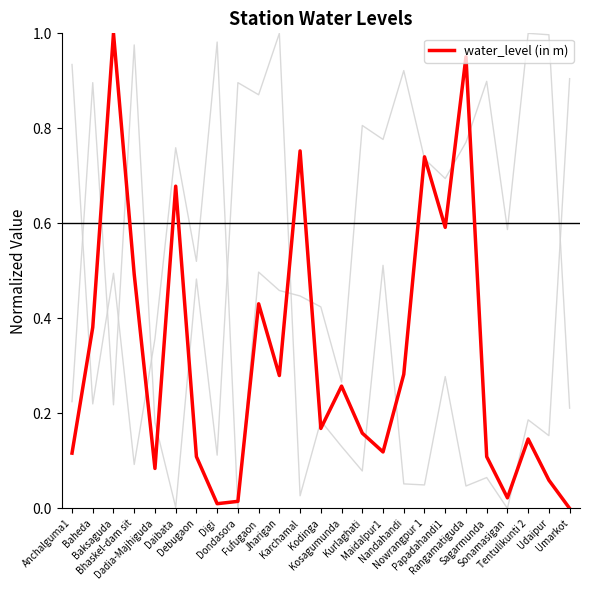

Does the chart have visible grid lines?

No